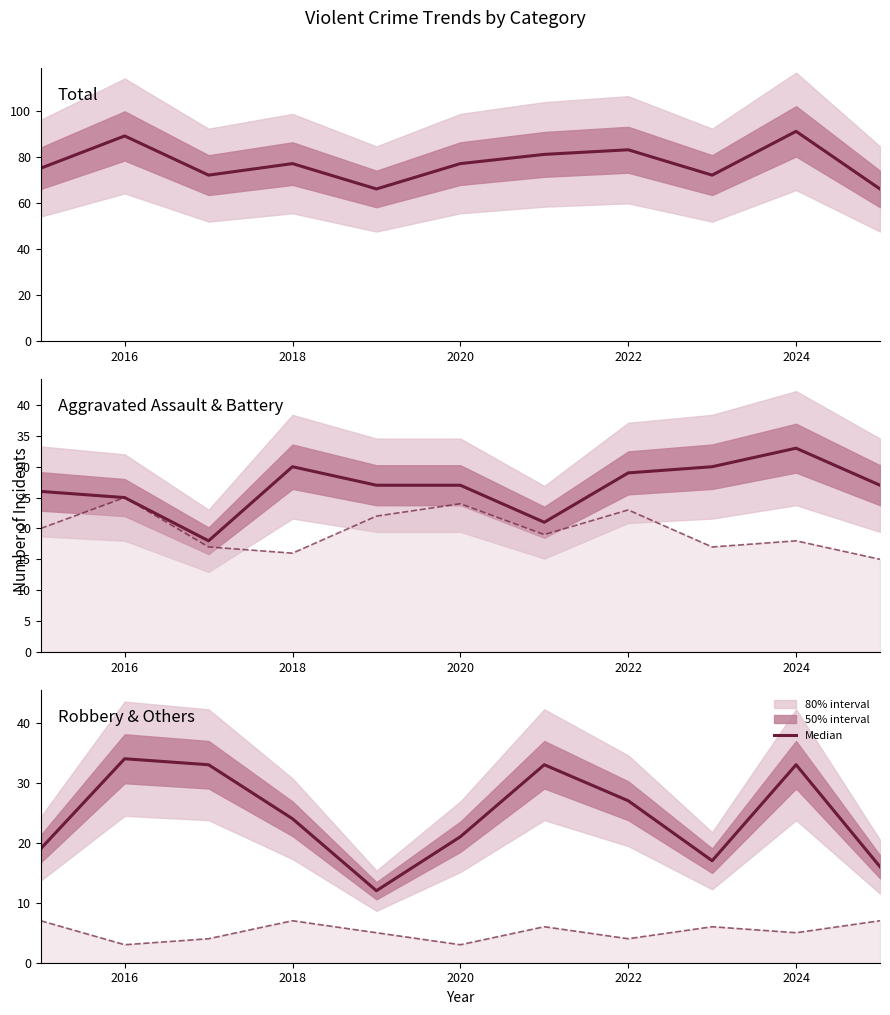

Where does the Total series first go above 77?

2016